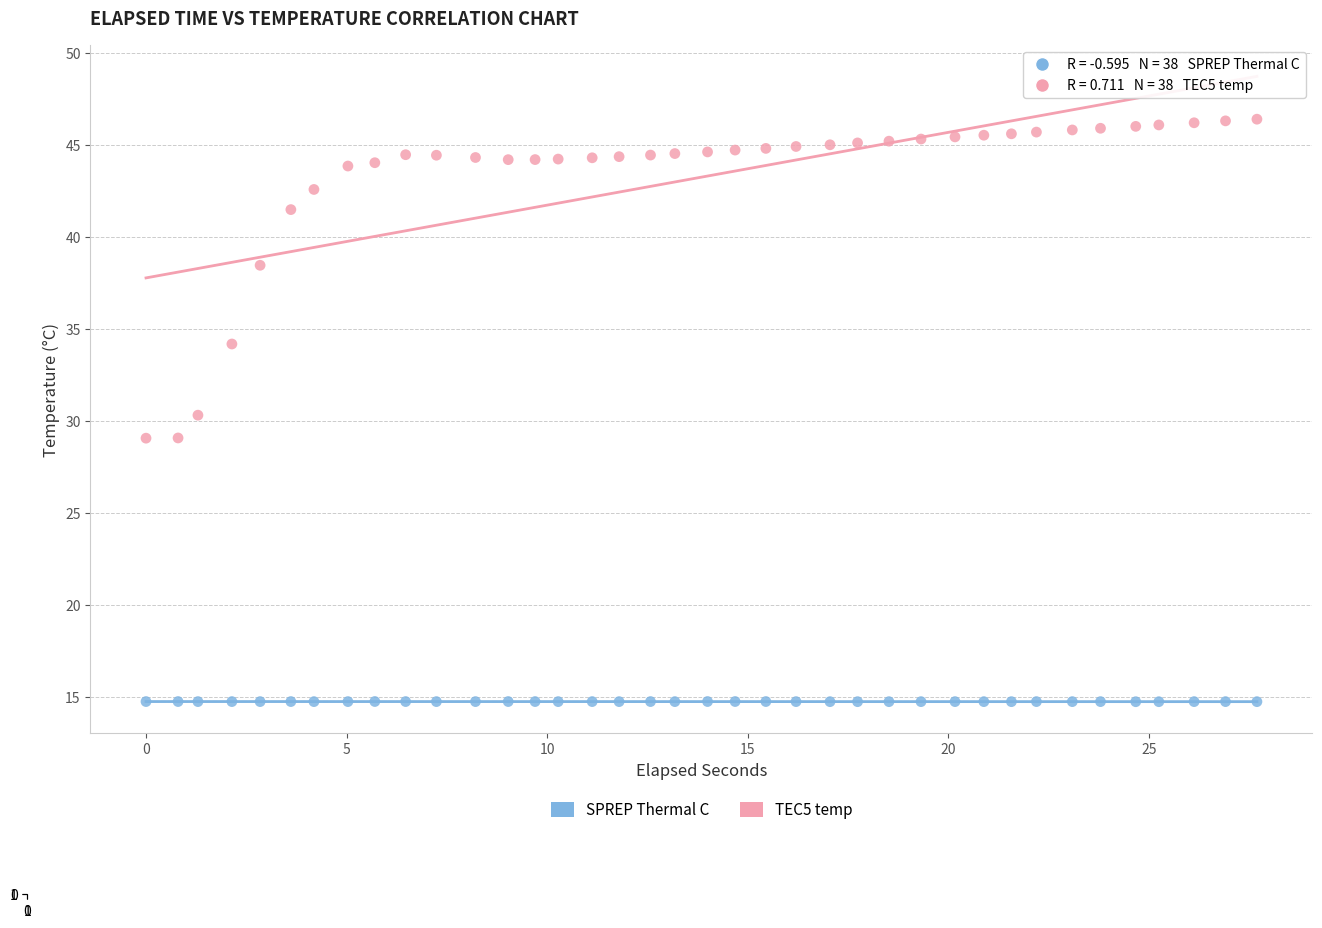

Across all data points, what is the range of Y values (max minus min)?

31.7